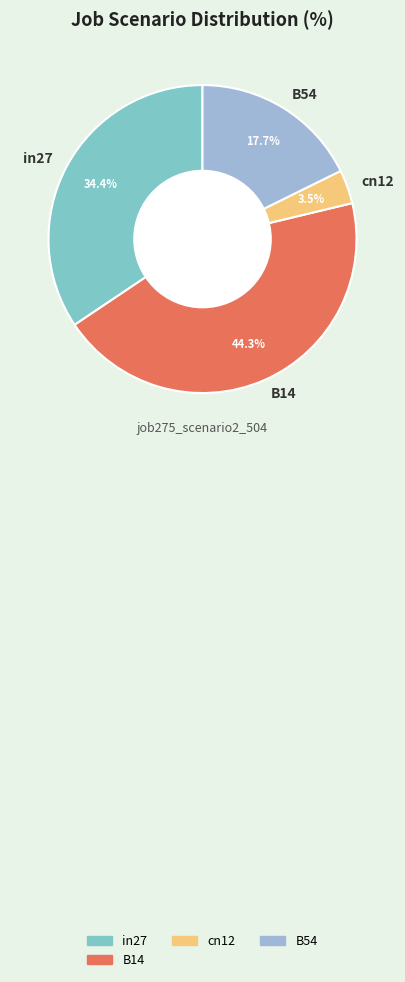

Between B14 and in27, which is larger?

B14